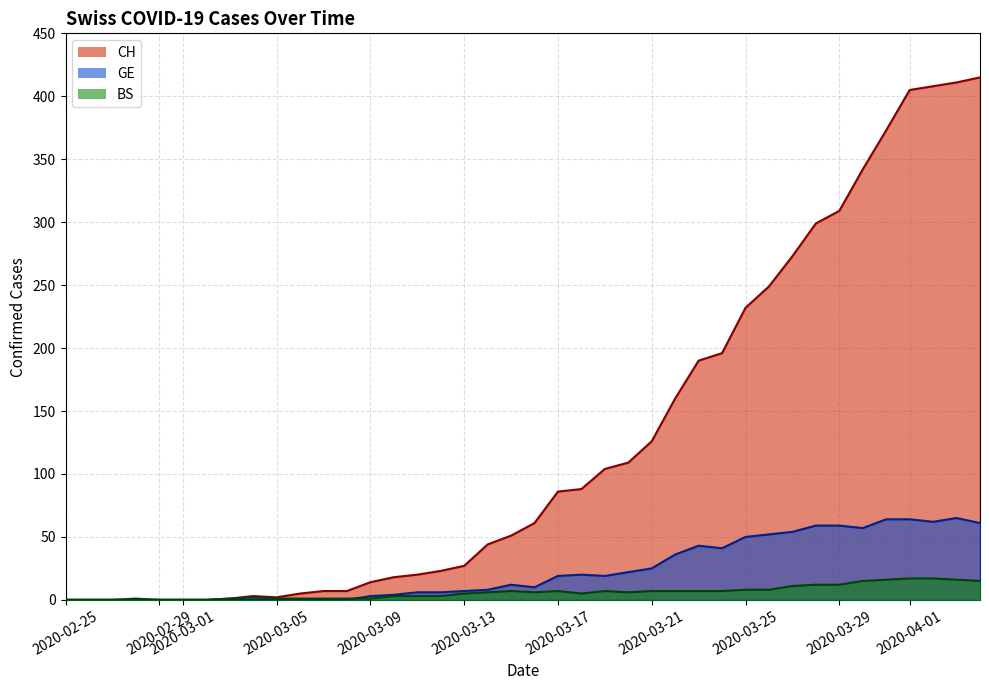

Reading right to left, list all the values displayed in this chart.

CH: 415	411	408	405	373	342	309	299	273	249	232	196	190	160	126	109	104	88	86	61	51	44	27	23	20	18	14	7	7	5	2	3	1	0	0	0	0	0	0	0
GE: 61	65	62	64	64	57	59	59	54	52	50	41	43	36	25	22	19	20	19	10	12	8	7	6	6	4	3	0	0	0	0	0	0	0	0	0	0	0	0	0
BS: 15	16	17	17	16	15	12	12	11	8	8	7	7	7	7	6	7	5	7	6	7	6	5	3	3	3	1	1	1	1	1	2	1	0	0	0	1	0	0	0